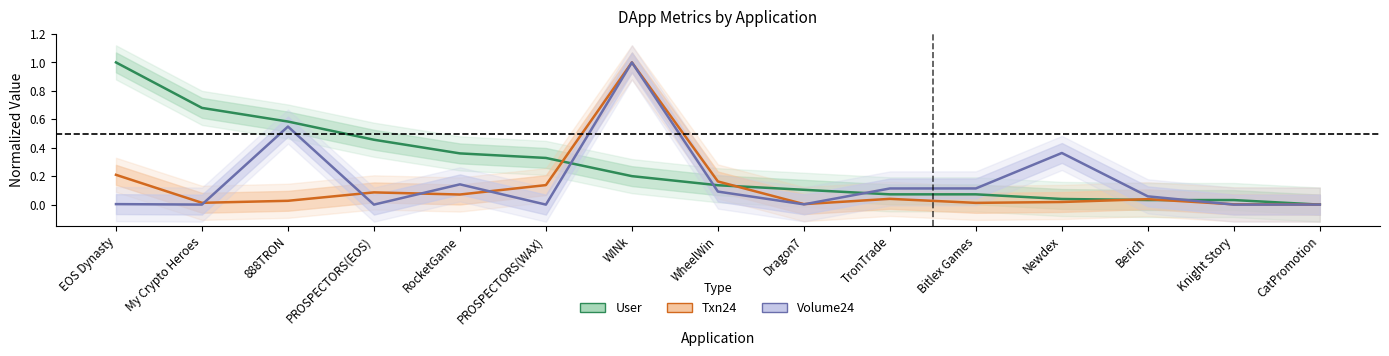

What are all the series names shown in the legend?

User, Txn24, Volume24